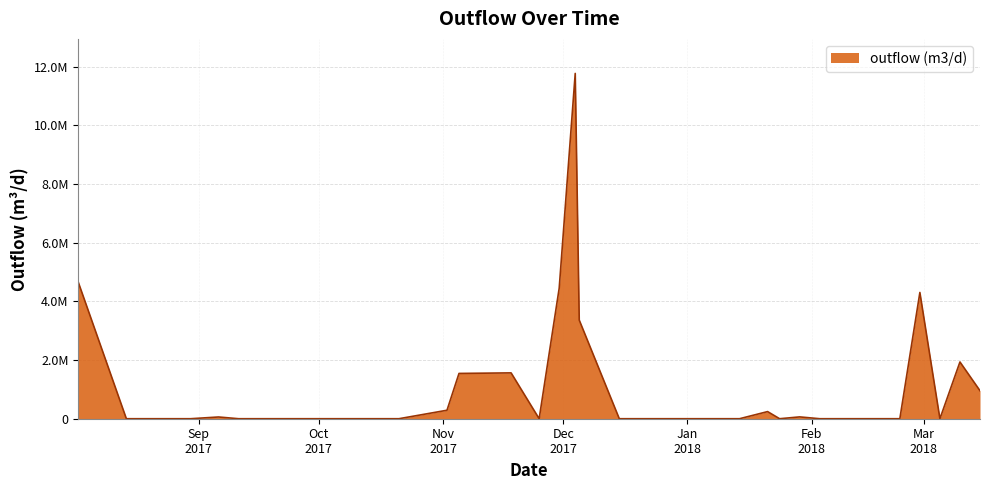

Does the chart display data point markers on the line(s)?

No